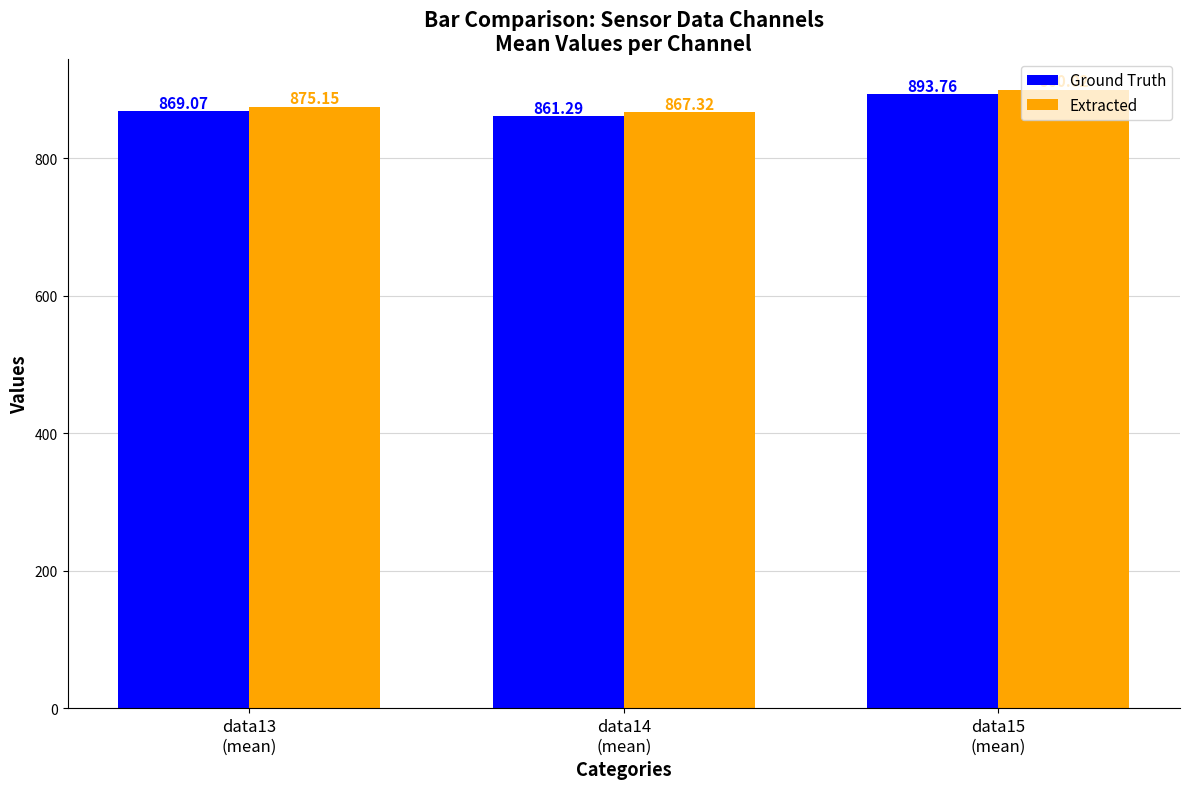

List the labels in order of Ground Truth value, smallest first.

data14
(mean), data13
(mean), data15
(mean)